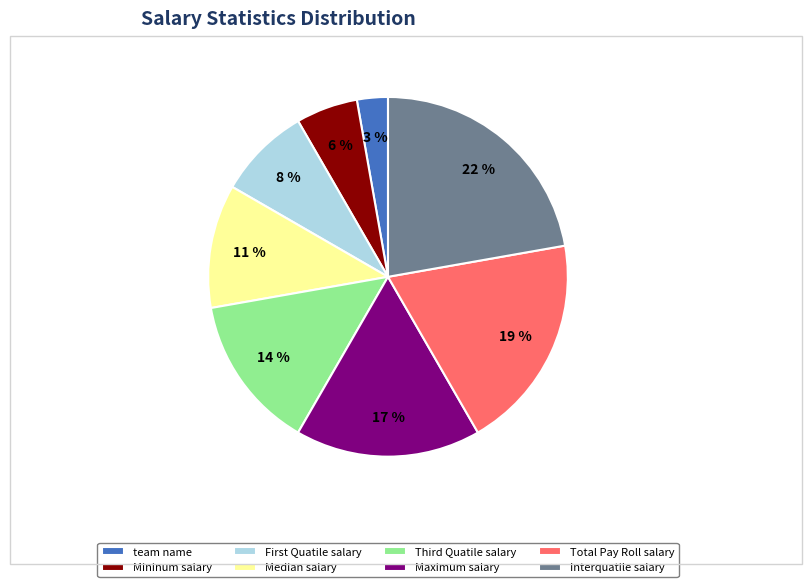

To the nearest percent, what is the combined percentage of Interquatile salary and Median salary?

33%